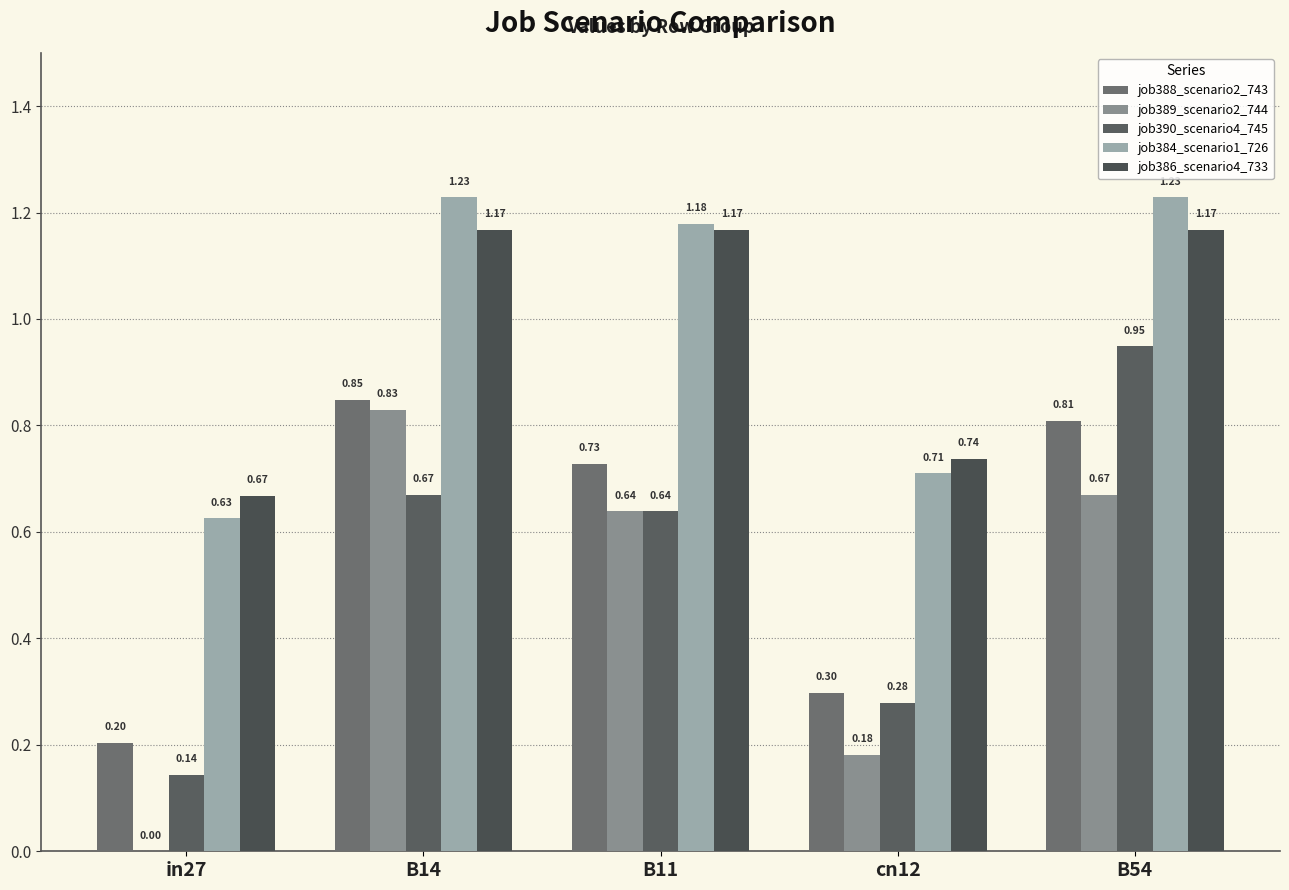

What is the sum of the job388_scenario2_743 values at B54 and B14?

1.7